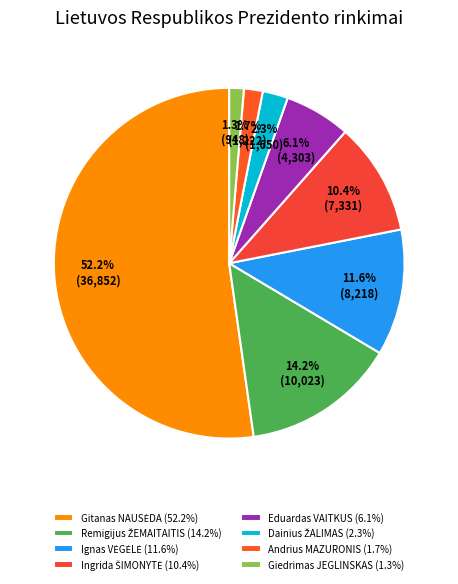

What is the total percentage of Gitanas NAUSĖDA and Ingrida ŠIMONYTĖ?

62.6%